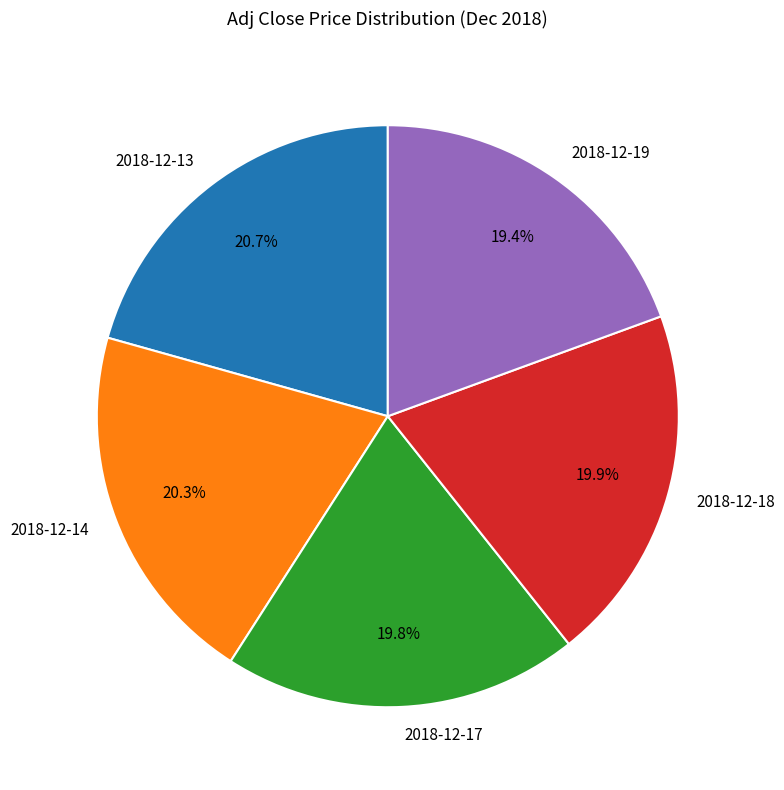

To the nearest percent, what is the average slice percentage?

20%